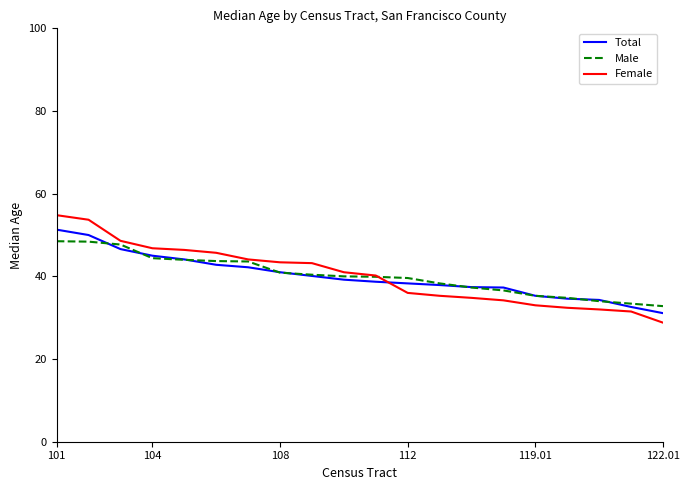

What is the sum of all Male values?

803.6